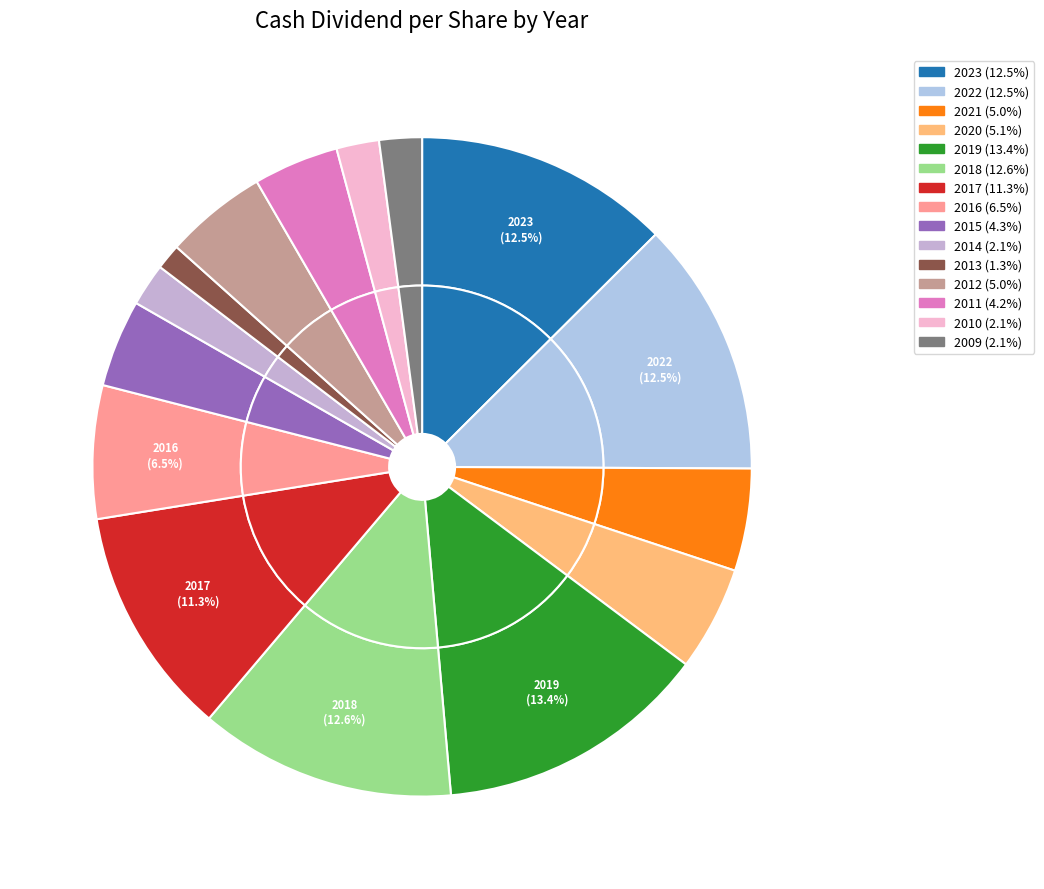

To the nearest percent, what percentage of the pie is 2013?

1%